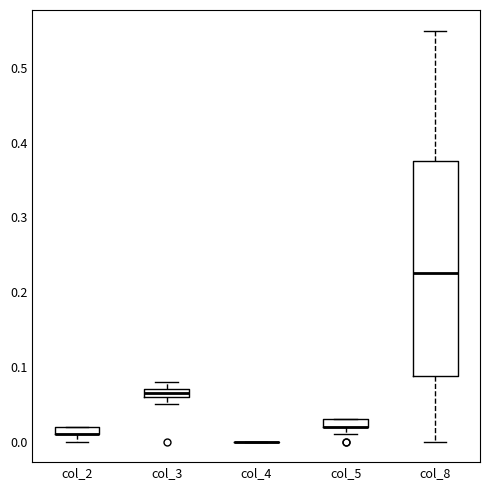

Comparing the boxes themselves (not the whiskers), which one is the tallest?

col_8